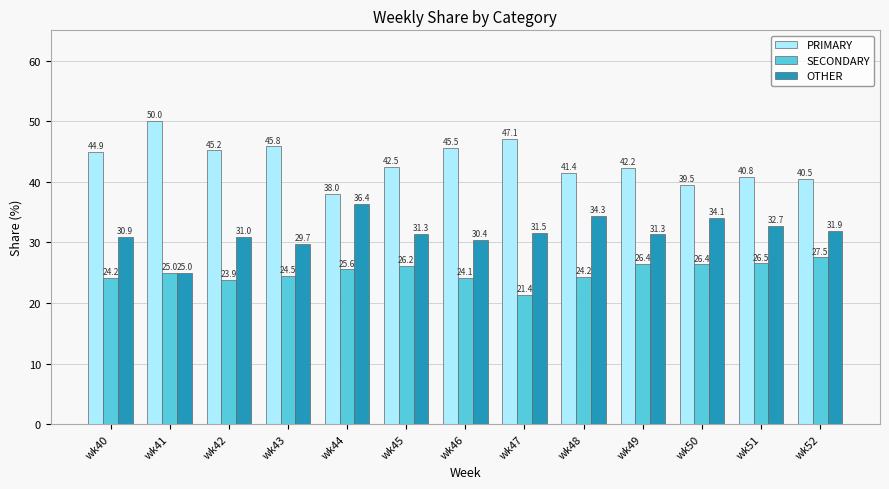

How many categories are shown in the chart?

13